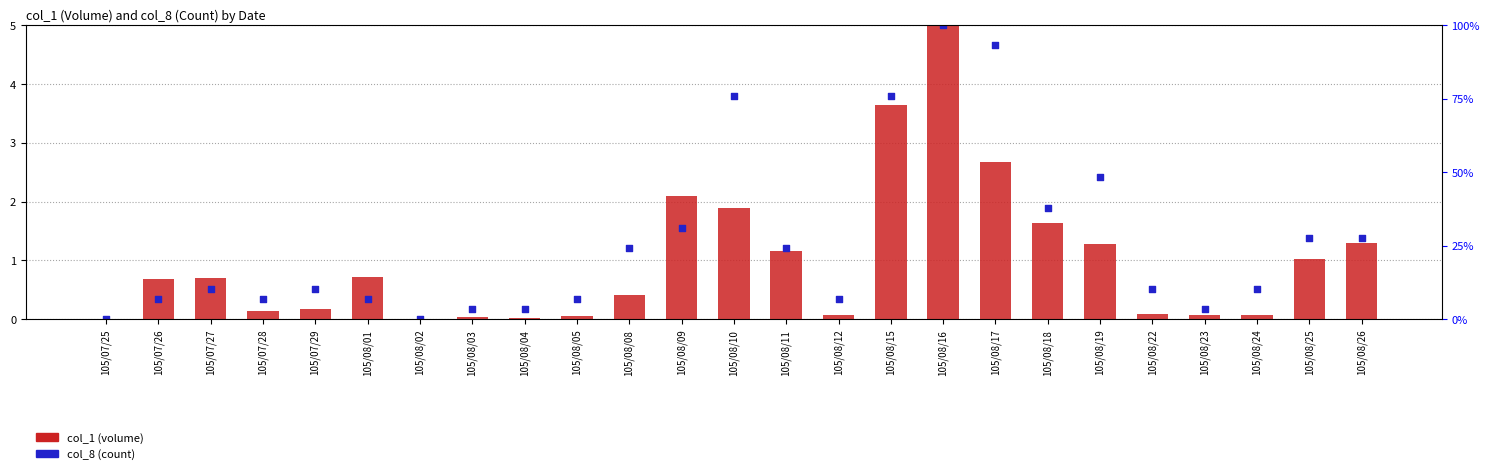

Which series contains the highest Y value?

col_1 (volume)